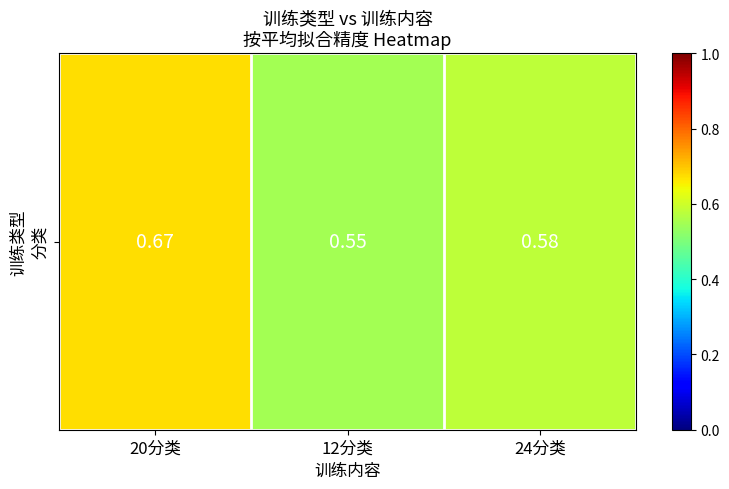

Where is the data nearest to the value 0?

12分类